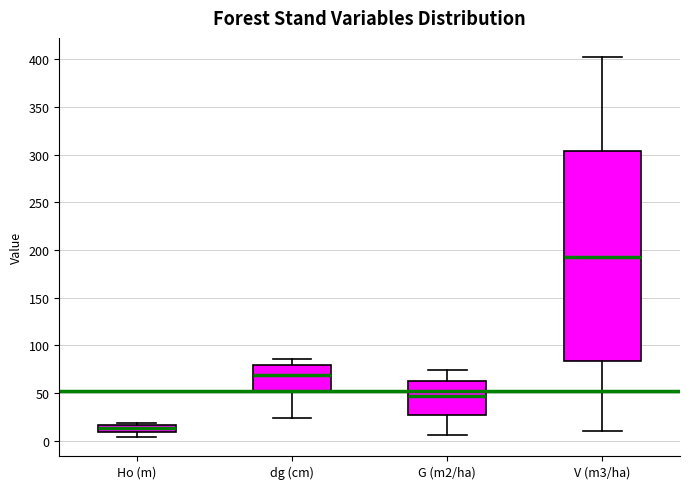

Where is the upper edge of the box for V (m3/ha) on the y-axis? The values are not printed on the chart, so give them approximately, as read against the axis.

305